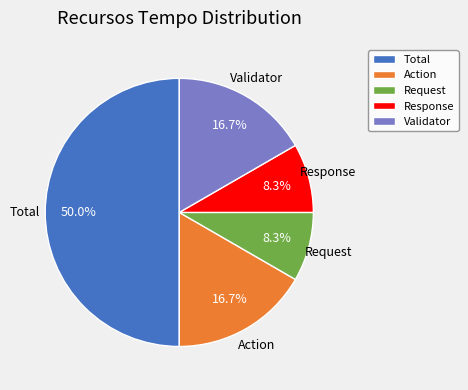

To the nearest percent, what is the difference between the largest and smallest slice percentages?

42%